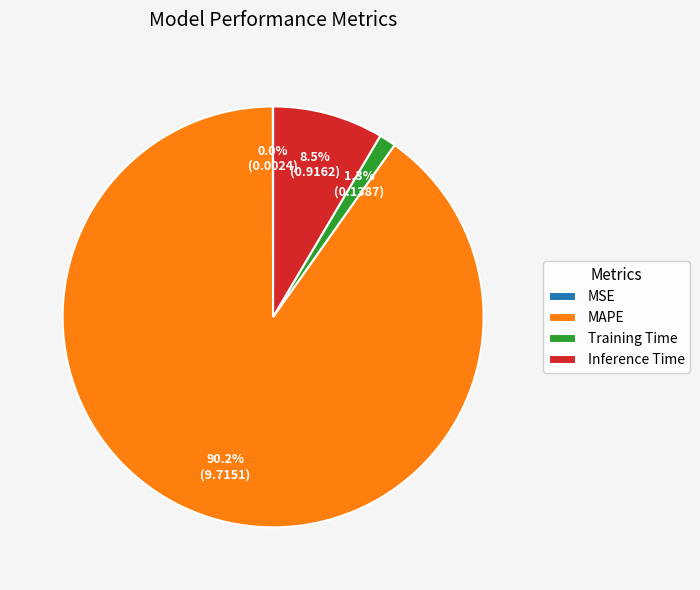

Combined, do Training Time and Inference Time account for over 50%?

No